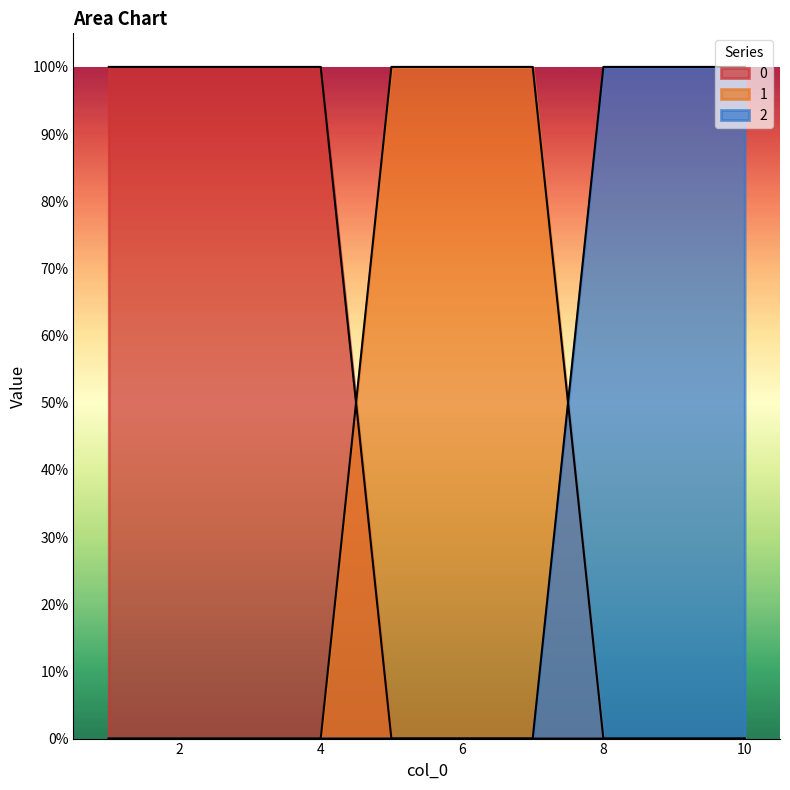

At which category is the sum across all series the highest?

1